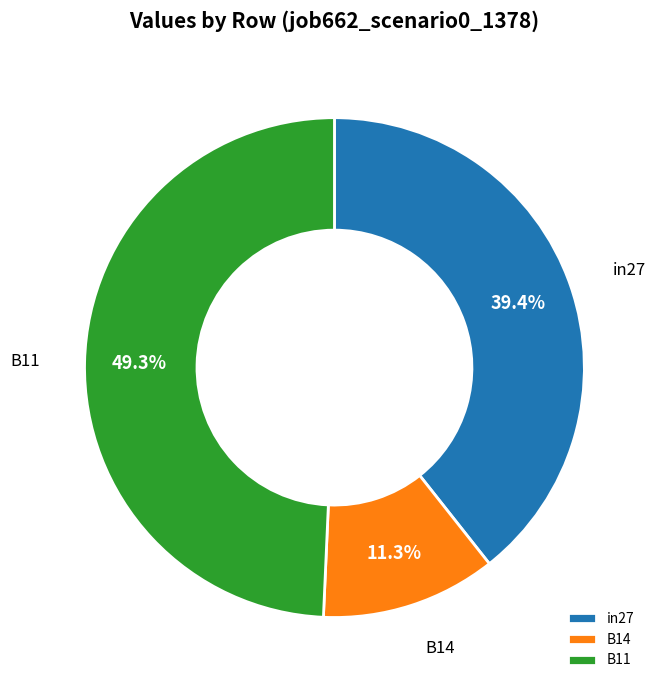

Does B11 account for over 50% of the chart?

No